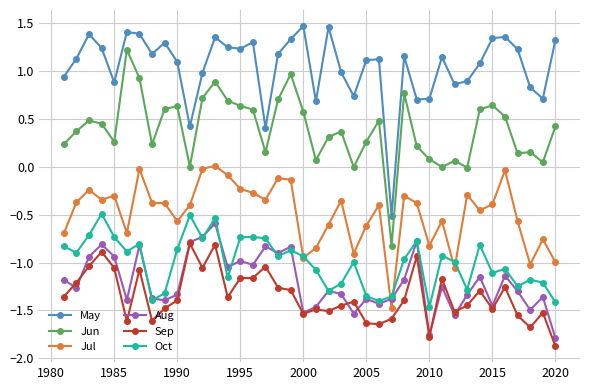

What is the smallest value displayed?

-1.9